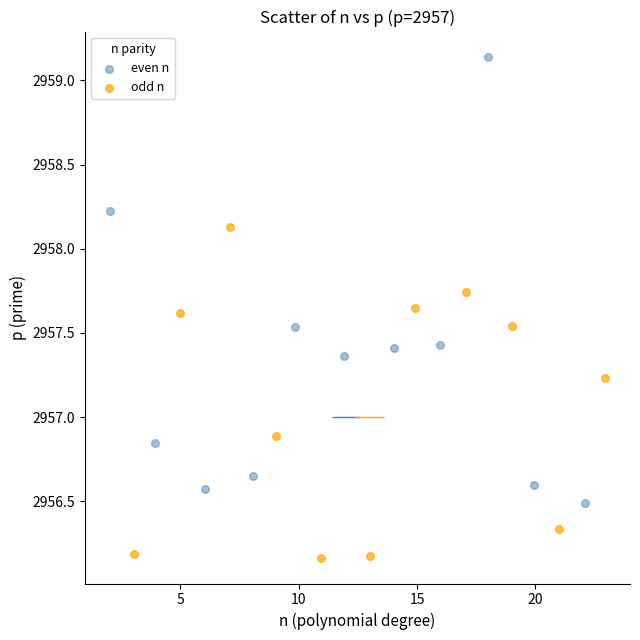

Which series has the largest Y range (max minus min)?

even n